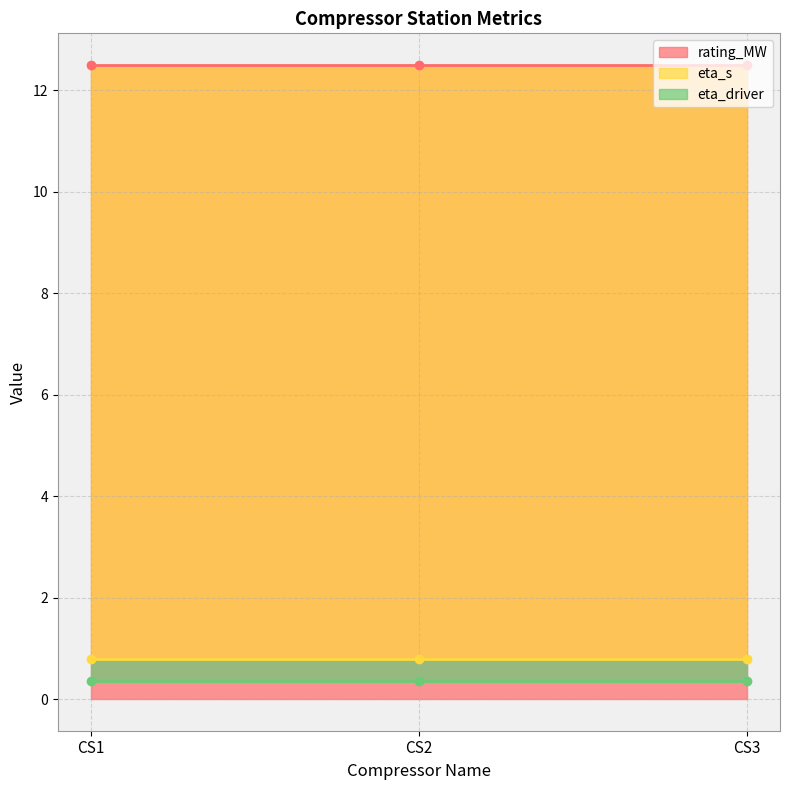

Between CS3 and CS2, which is larger?

CS3